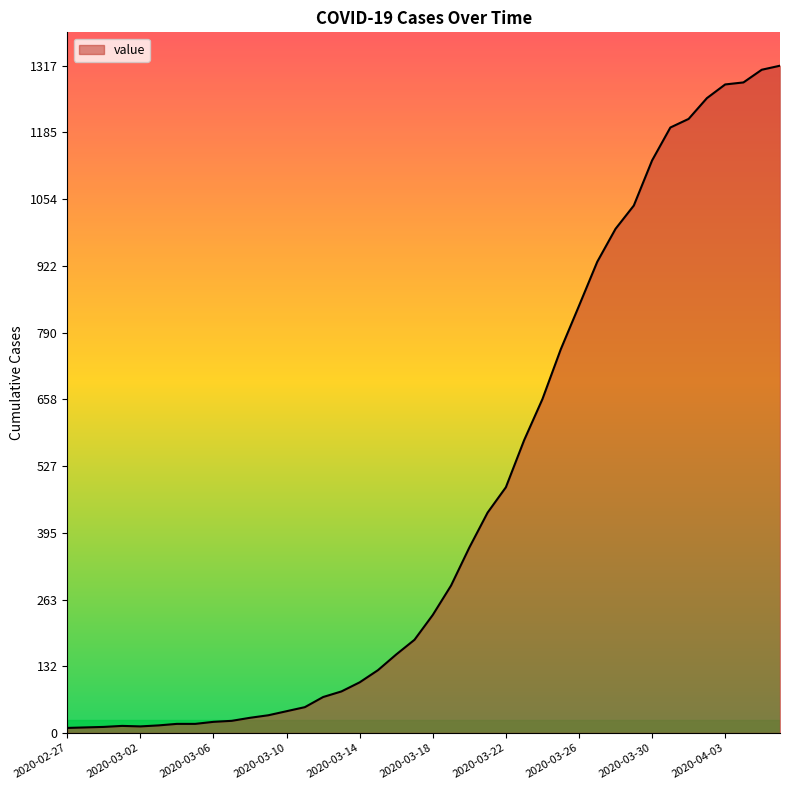

What is the sum of all values?

18625